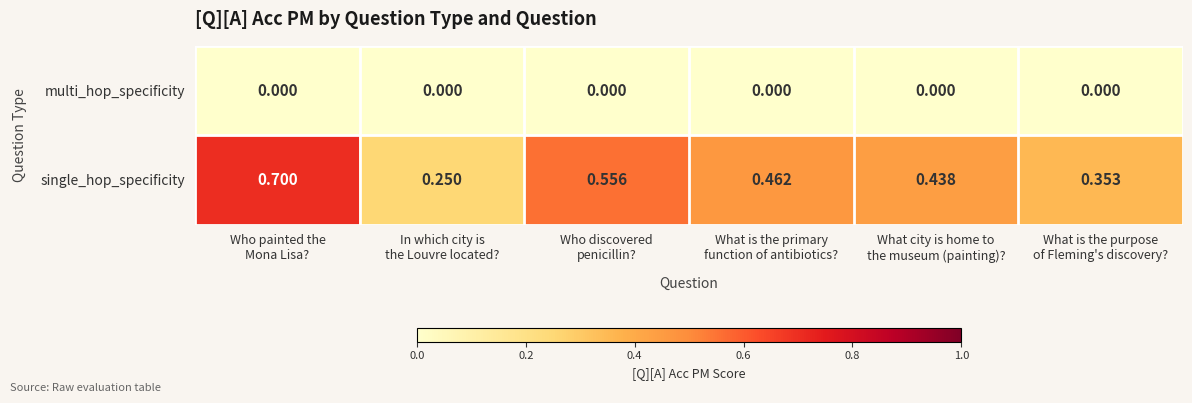

Rank the series by their maximum value, from highest to lowest.

single_hop_specificity, multi_hop_specificity